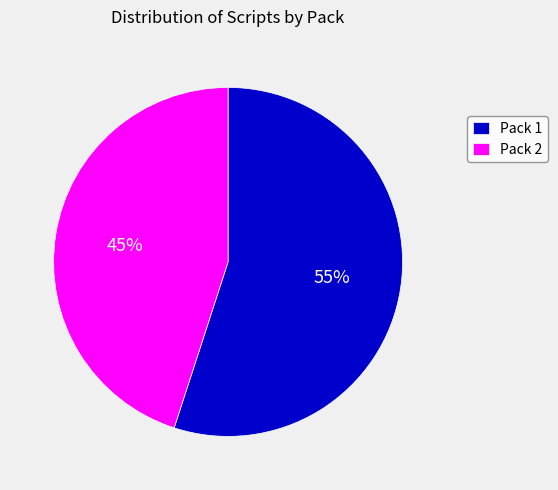

Do Pack 2 and Pack 1 together represent more than half of the pie?

Yes